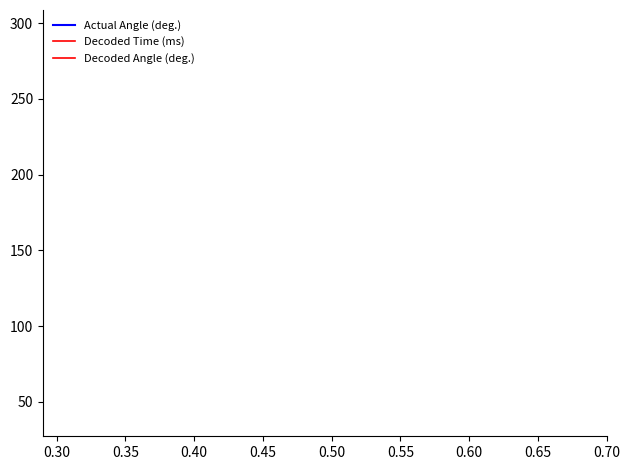

True or false: Decoded Angle (deg.) has more than 2 interior local peaks.

False